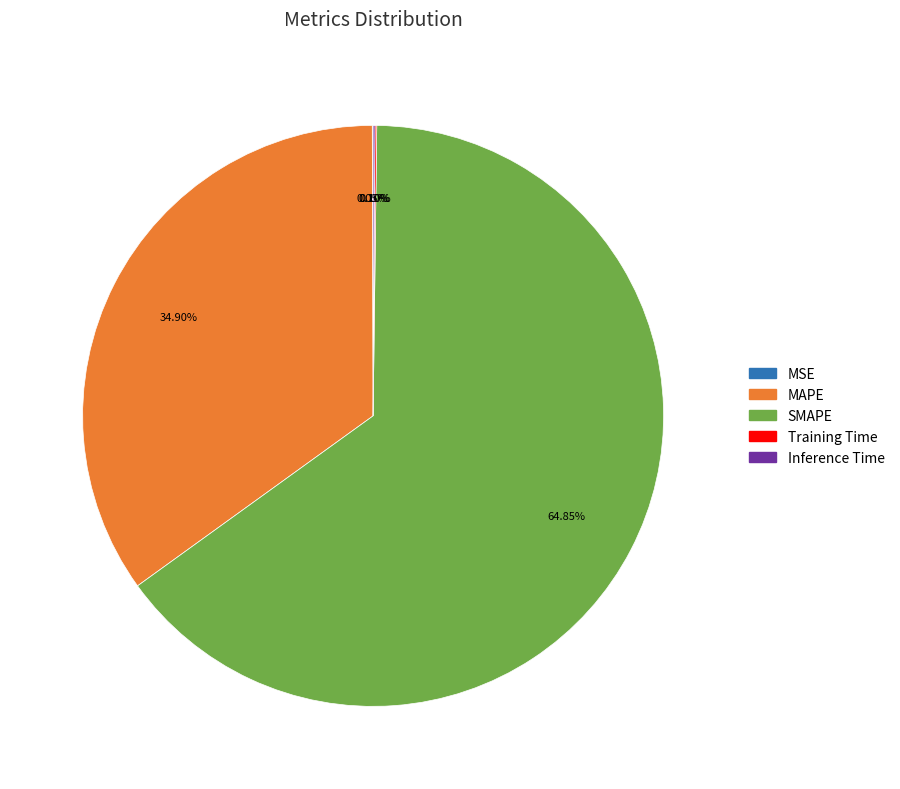

Which has a higher value, MAPE or SMAPE?

SMAPE